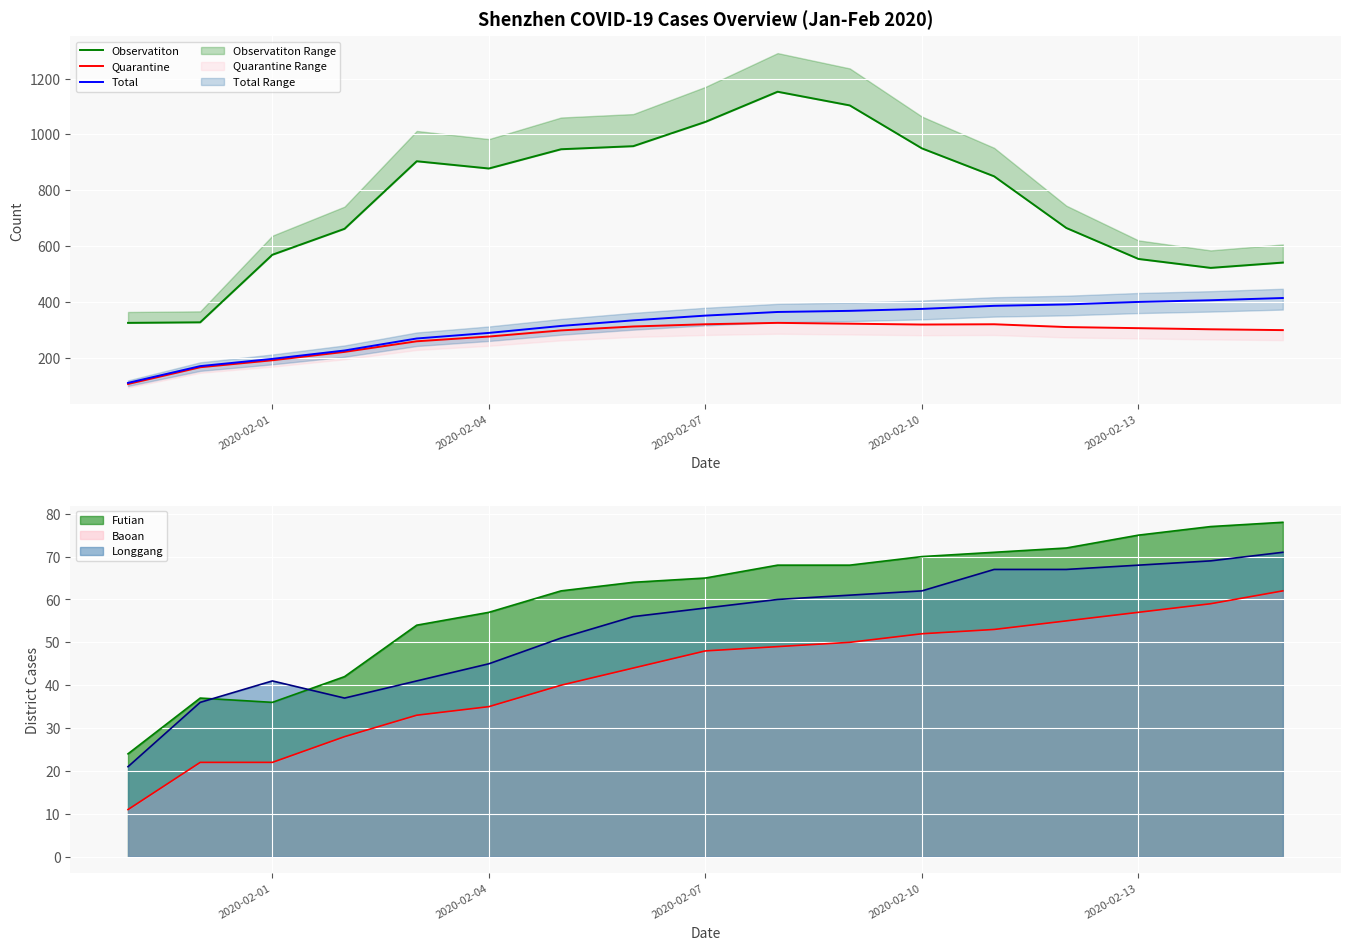

What is the average value of the Quarantine series?

274